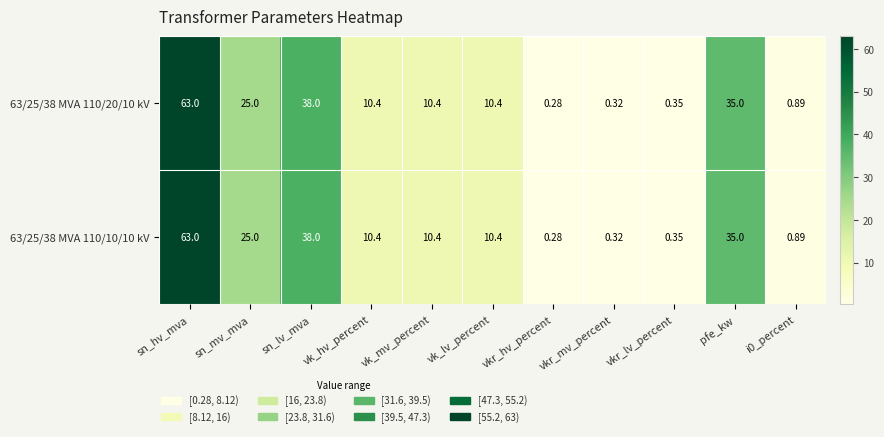

Where is 63/25/38 MVA 110/10/10 kV nearest to the value 31?

pfe_kw